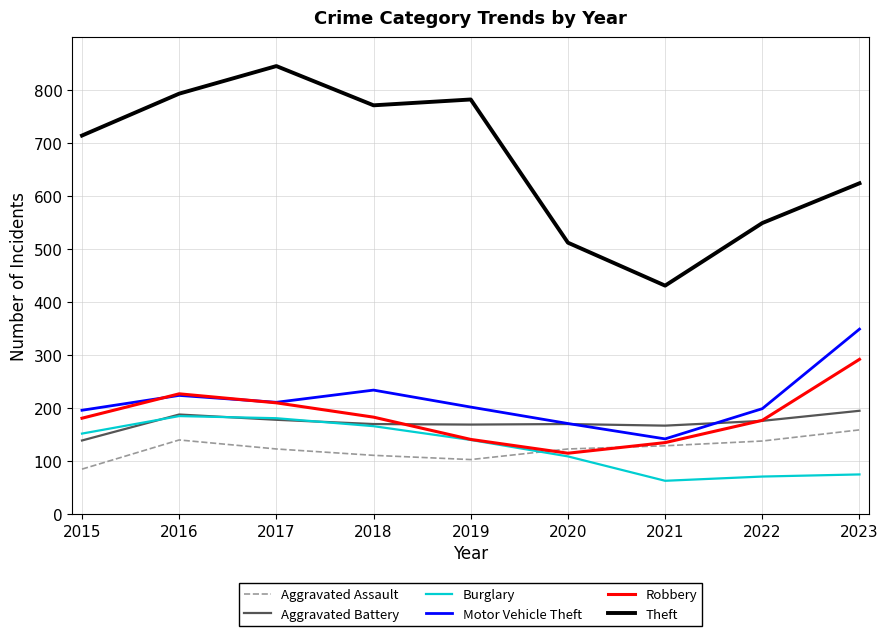

What is the difference between the highest and lowest values at 2021?

368